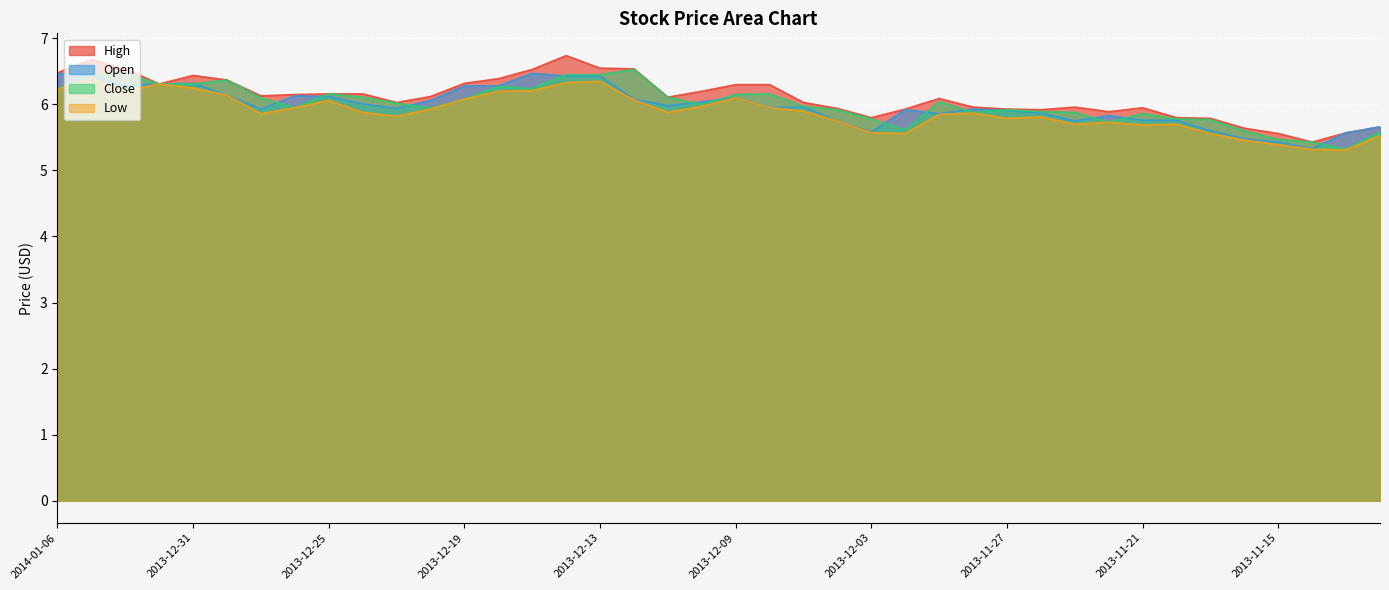

What is the minimum value for Close?

5.3